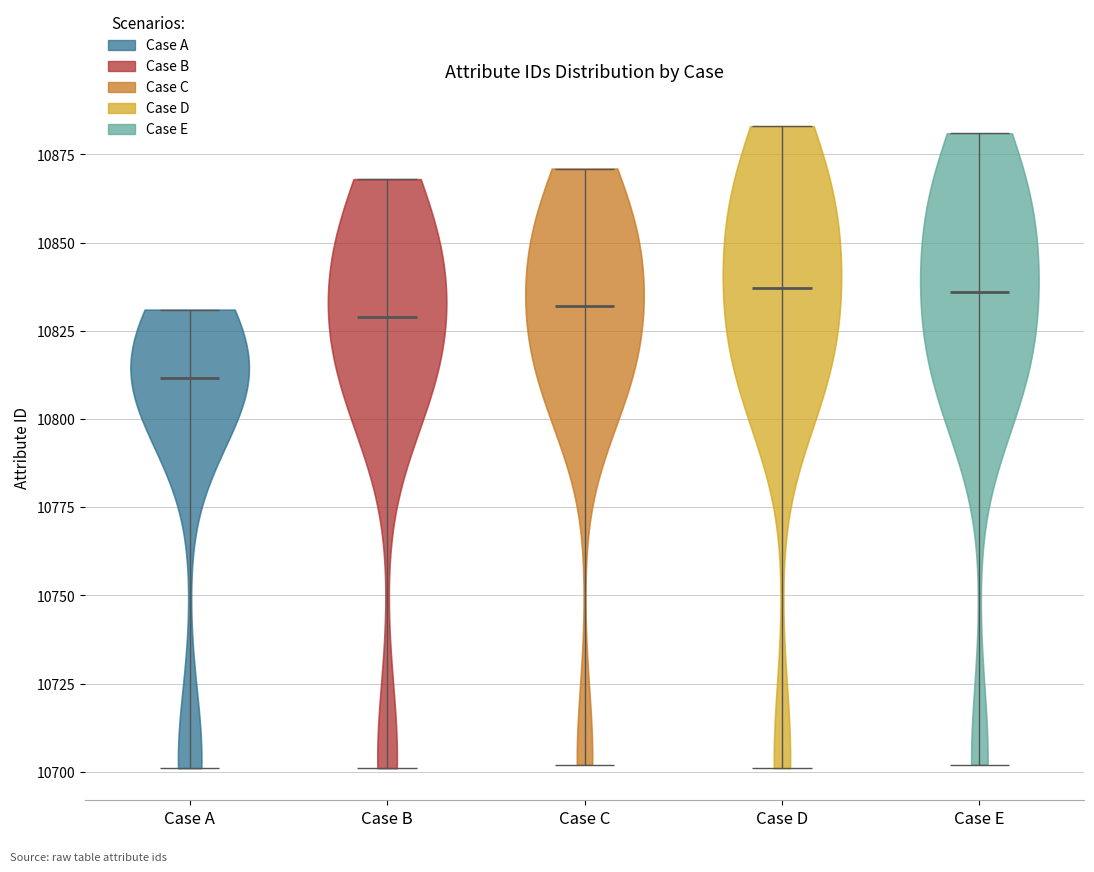

Reading left to right, read every violin against the y-axis: where its median line is, and the lowest and highest points it reaches. The values are not printed on the chart, so give them approximately, as read against the axis.

Case A: median line 10810, lowest point 10700, highest point 10830
Case B: median line 10830, lowest point 10700, highest point 10870
Case C: median line 10830, lowest point 10700, highest point 10870
Case D: median line 10835, lowest point 10700, highest point 10885
Case E: median line 10835, lowest point 10700, highest point 10880